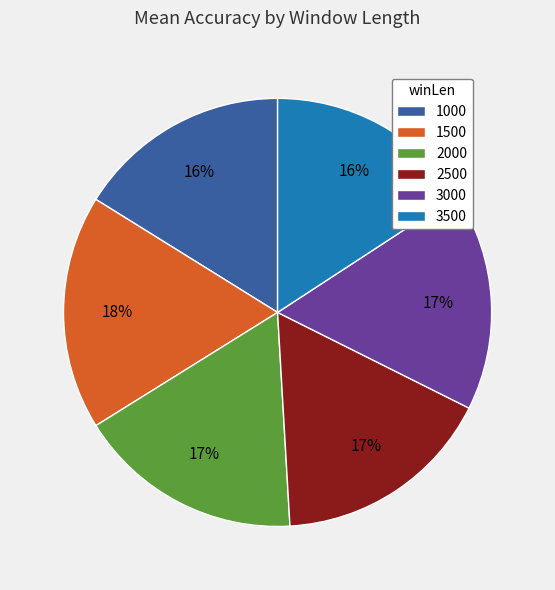

To the nearest percent, what is the average slice percentage?

17%